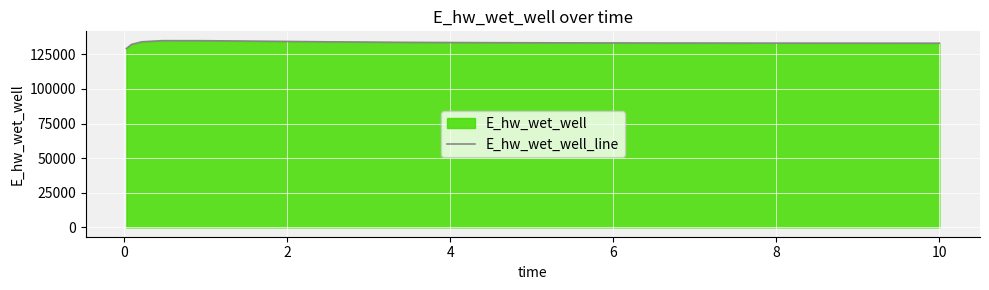

What is the difference between the maximum and minimum values?

5667.7